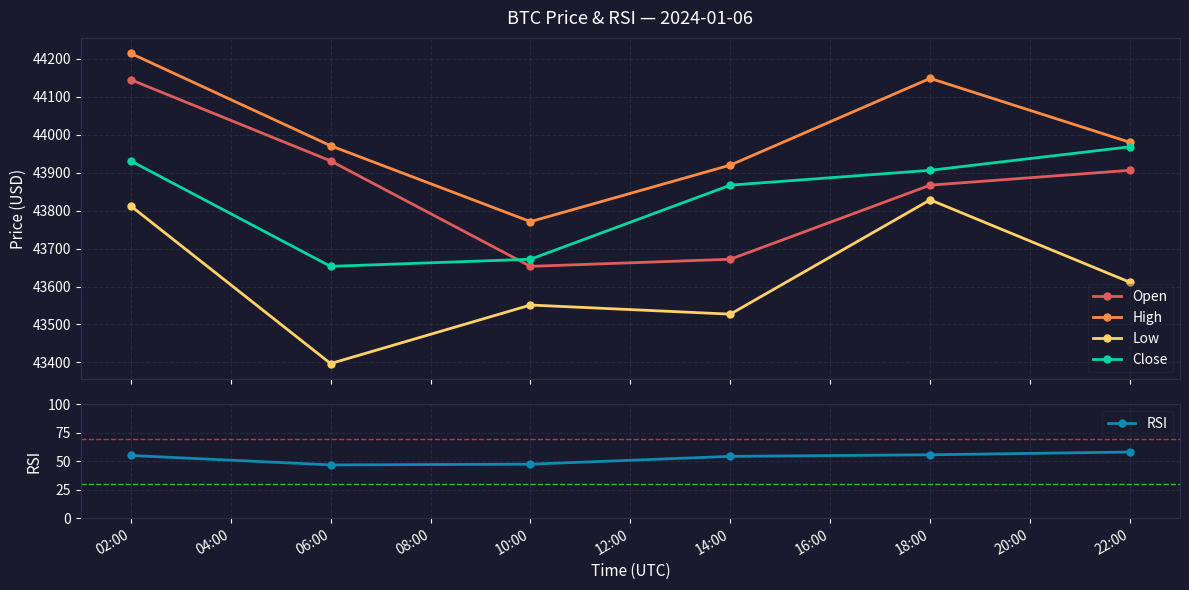

What is the average value of the RSI series?

52.9